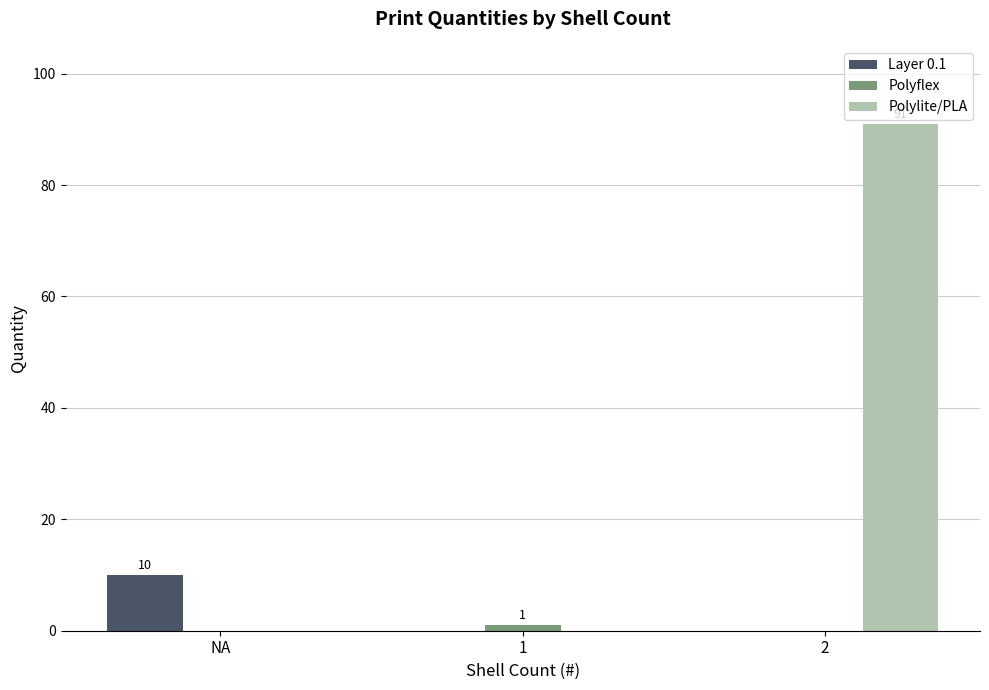

What is the sum of all Polylite/PLA values?

91